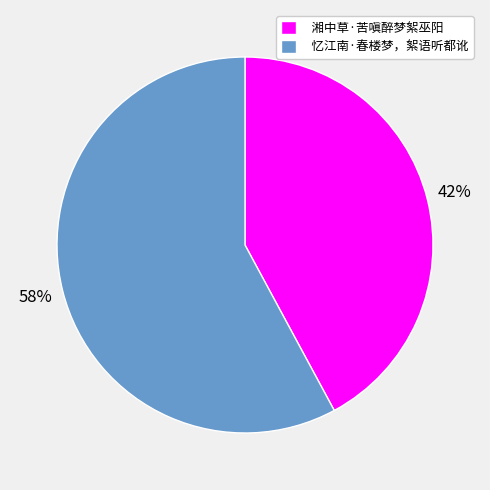

To the nearest percent, what is the combined percentage of 湘中草·苦嗔醉梦絮巫阳 and 忆江南·春楼梦，絮语听都讹?

100%